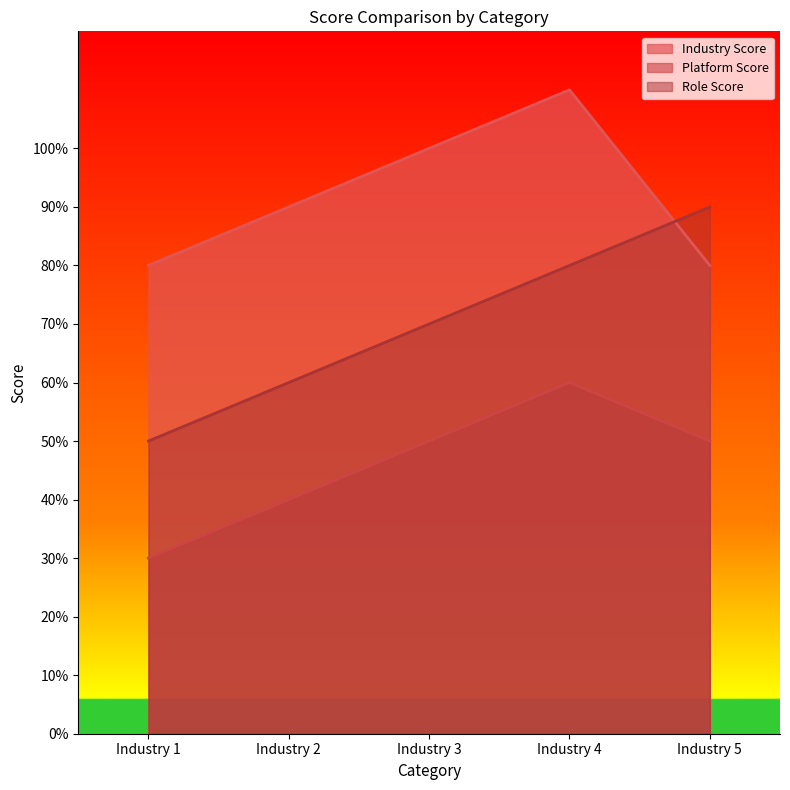

What is the value of the Platform Score point at the 3rd from the left?

0.5